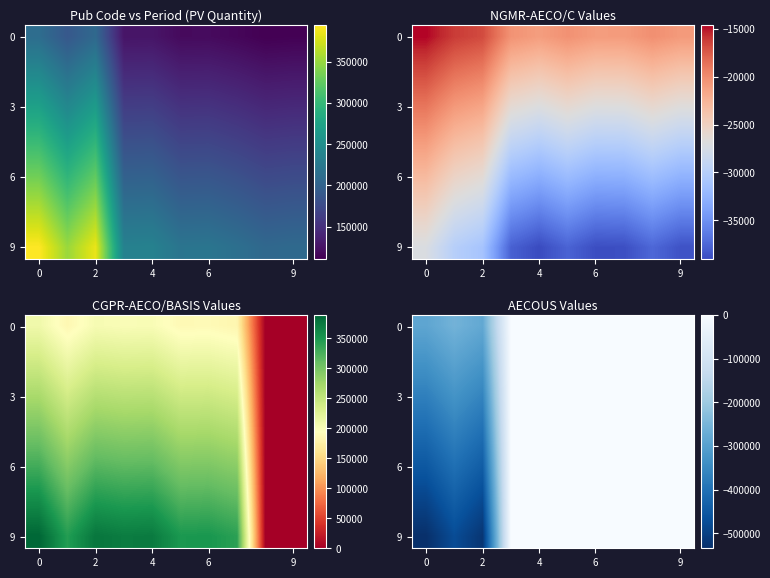

Which series has the widest spread of values?

9